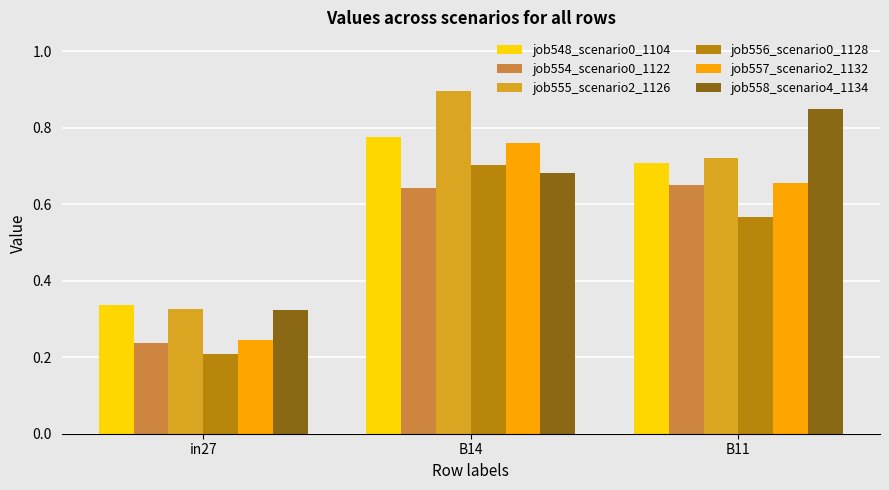

Which category has the lowest value across all series?

in27